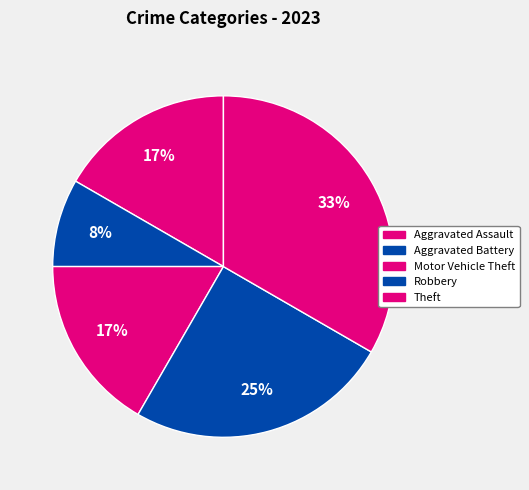

To the nearest percent, what is the difference between the Aggravated Assault and Theft slice percentages?

17%